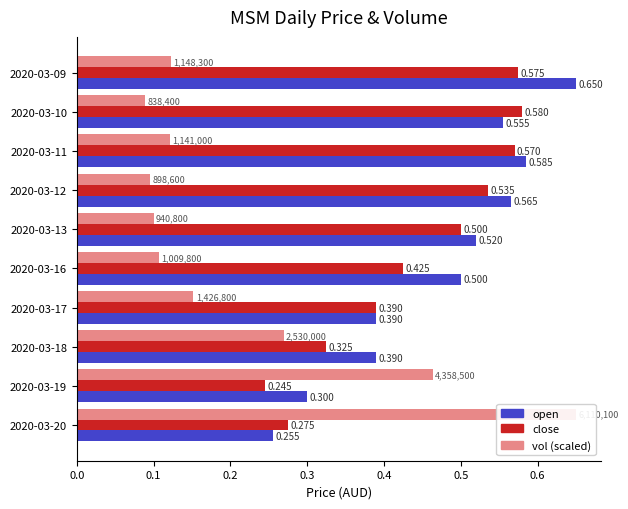

How many bars are there in each group?

3